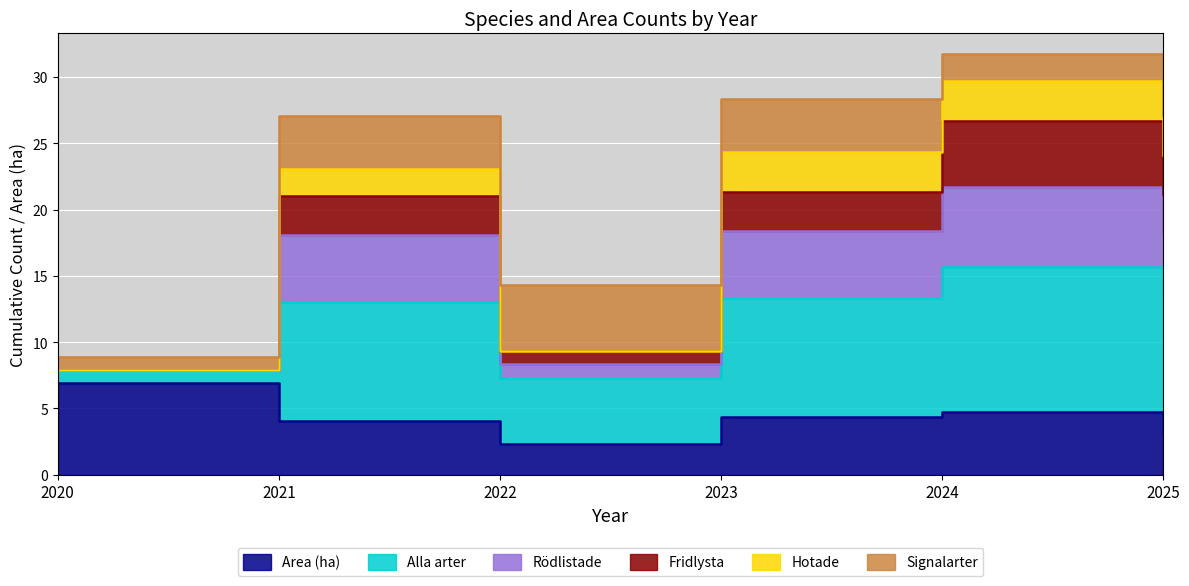

What value does the Hotade series have at 2023?

24.4